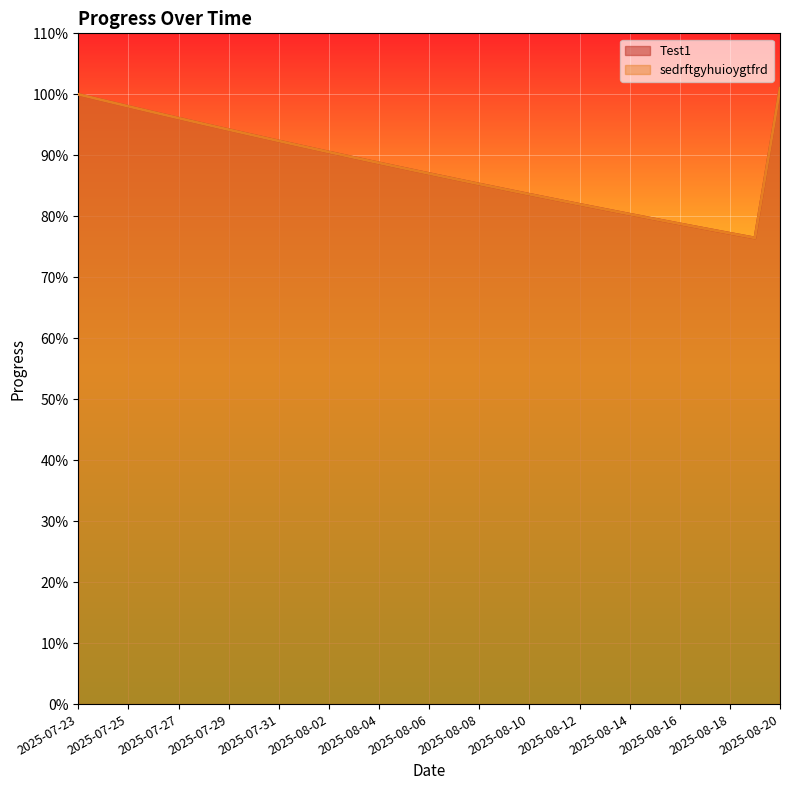

True or false: sedrftgyhuioygtfrd and Test1 intersect in this chart.

False